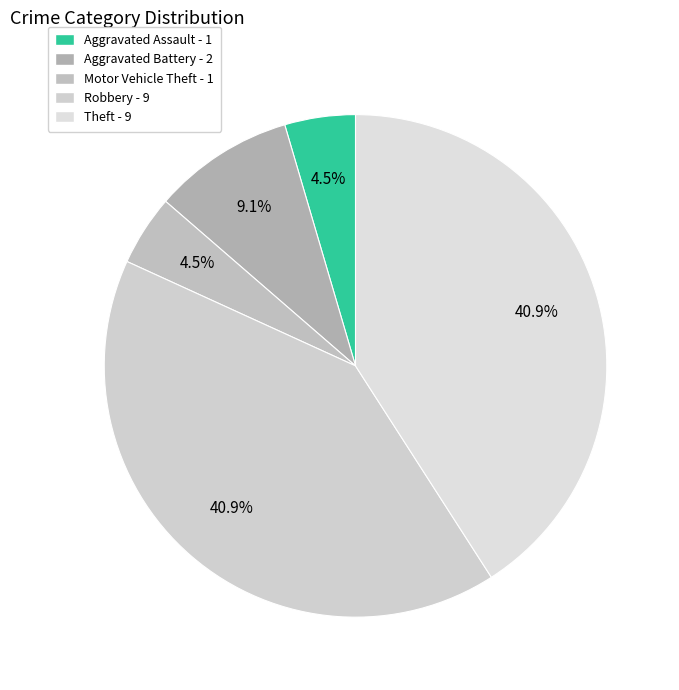

Rank the categories by value from lowest to highest.

Aggravated Assault, Motor Vehicle Theft, Aggravated Battery, Robbery, Theft